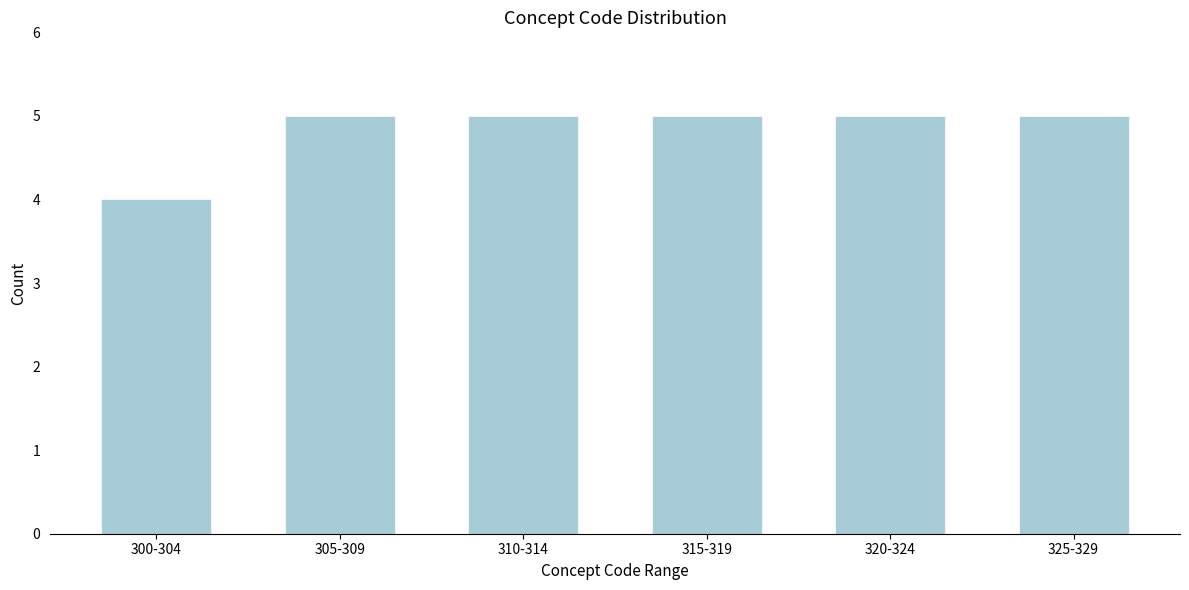

Reading left to right, what are all the values shown in this chart?

4	5	5	5	5	5